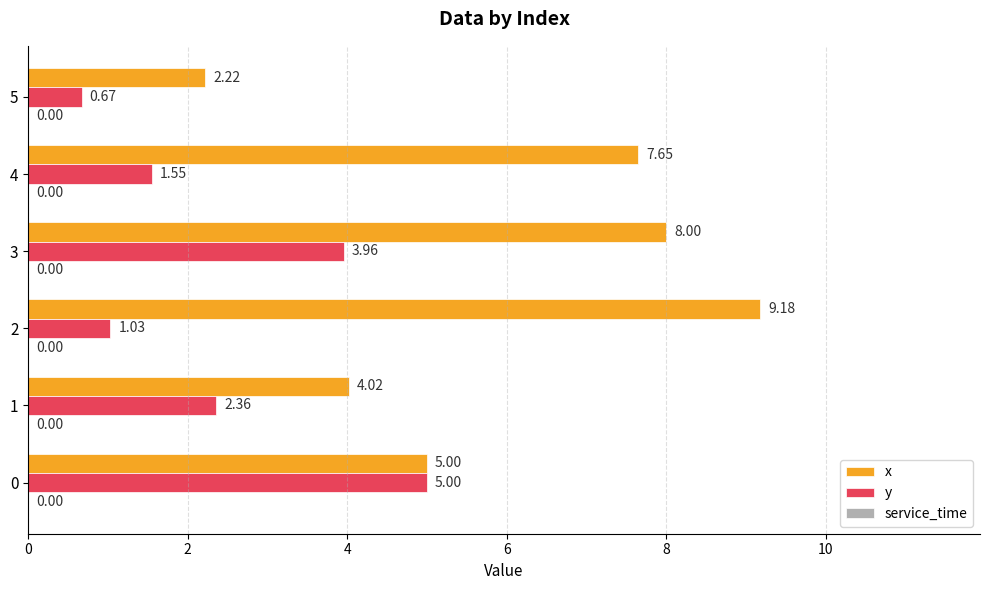

Which series changed the most between 2 and 4?

x